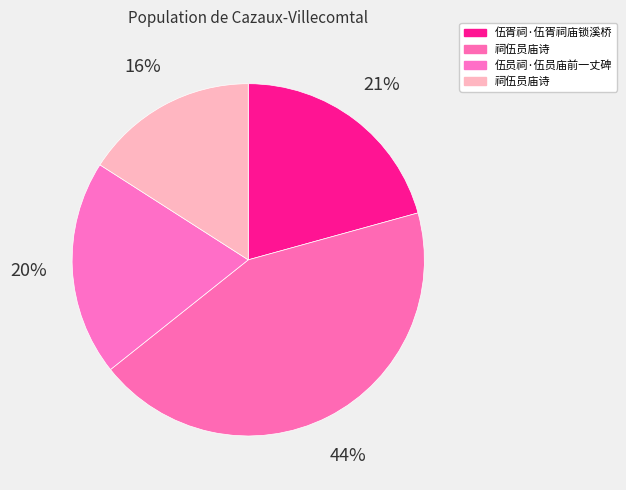

Count the number of slices in the pie.

4